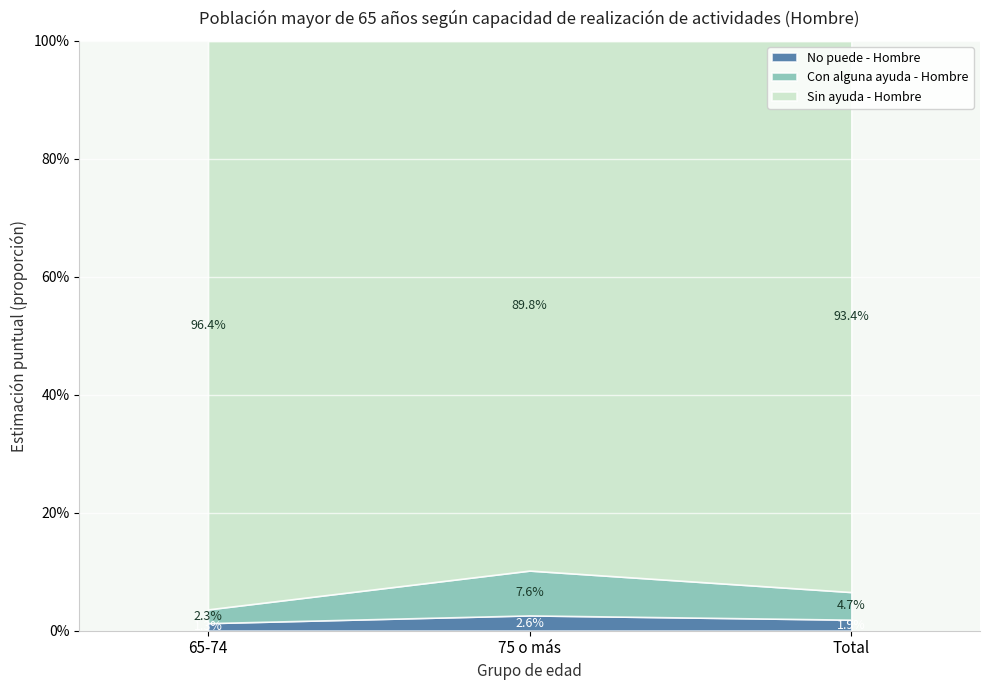

How many Con alguna ayuda - Hombre values are between 0 and 1?

3